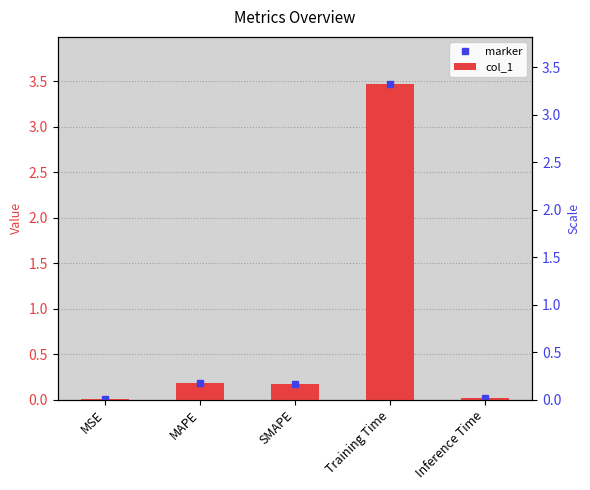

What is the sum of all values?

3.8